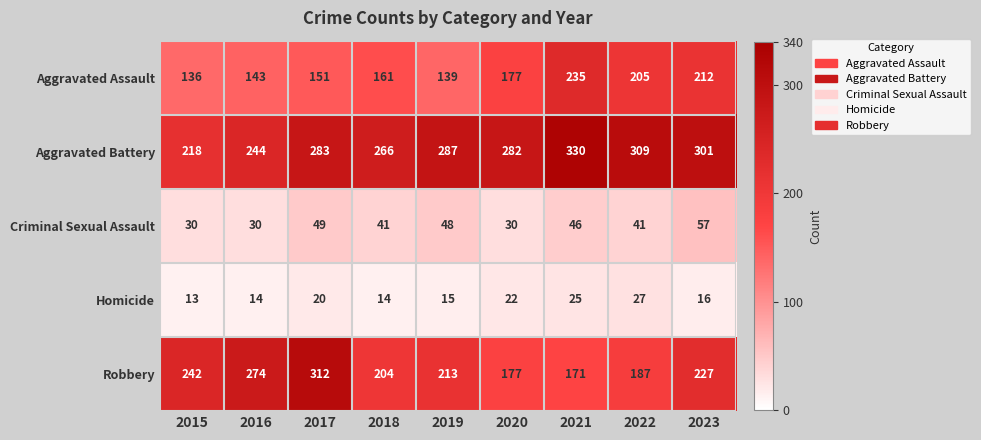

Which category has the lowest value in the Aggravated Assault series?

2015